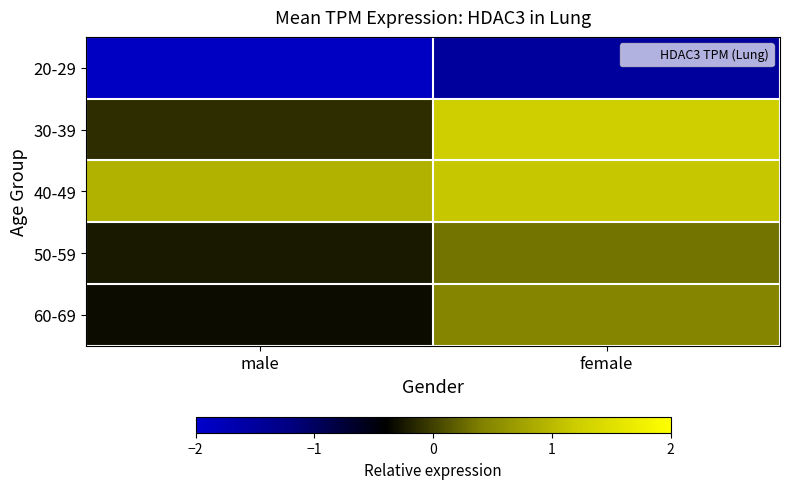

What is the spread (max minus min) of values at female?

2.7